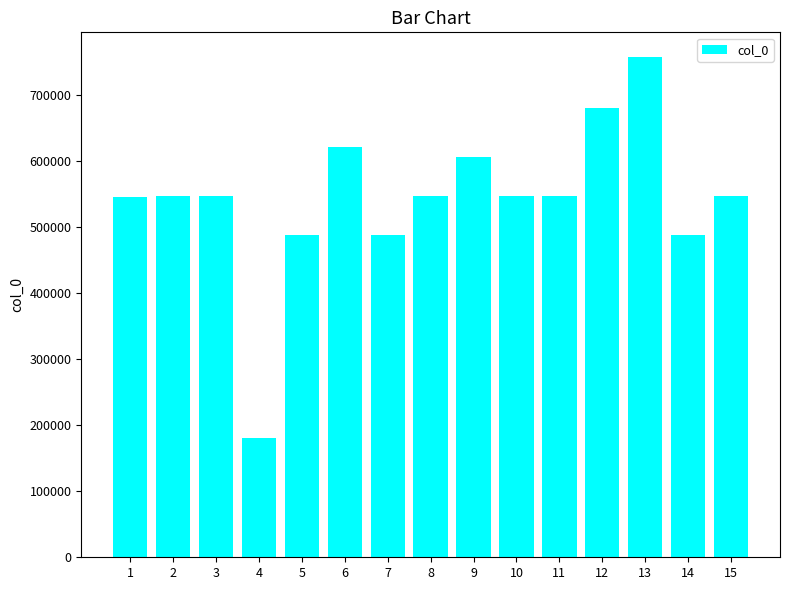

The value at 14 is 333752. True or false?

False